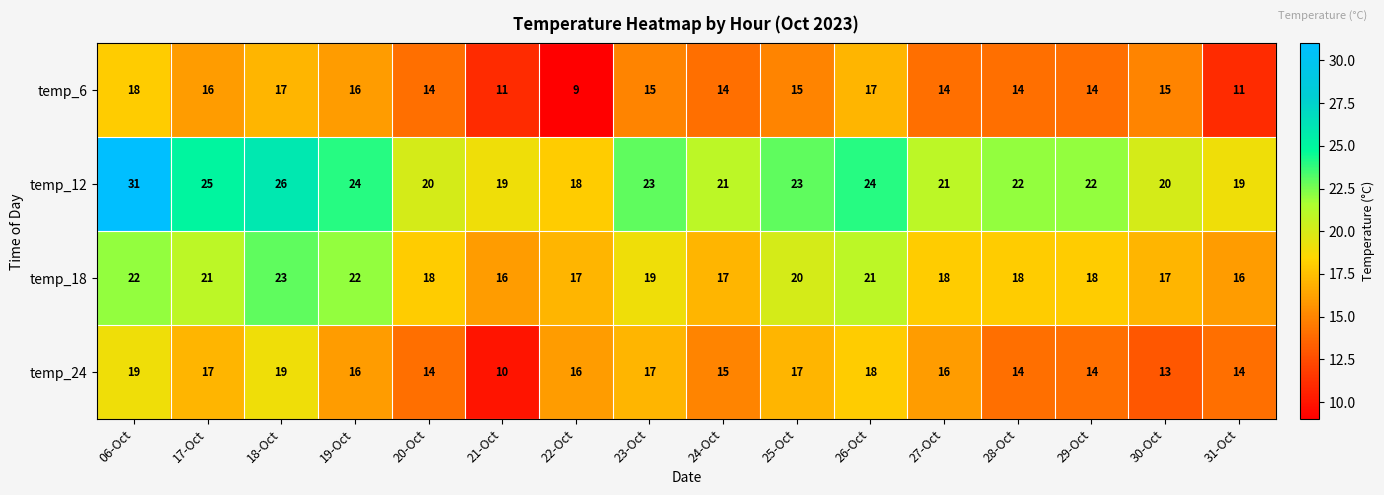

What is the difference between the maximum and minimum values in the temp_24 series?

9